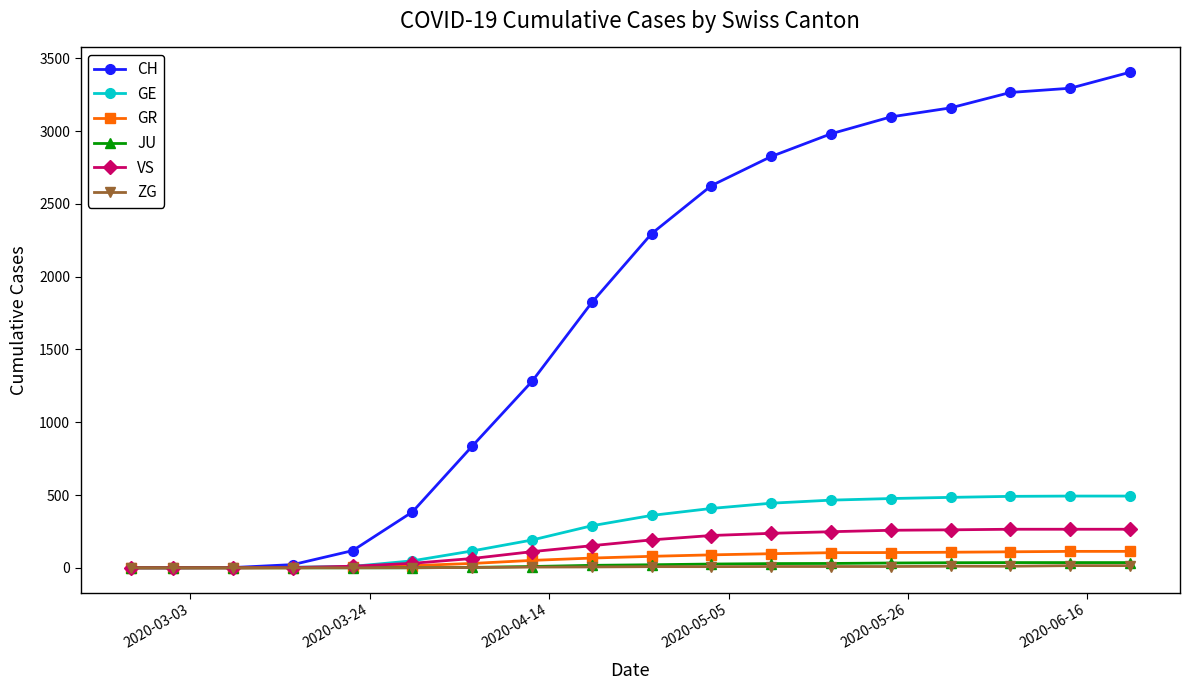

How many lines are shown in the chart?

6